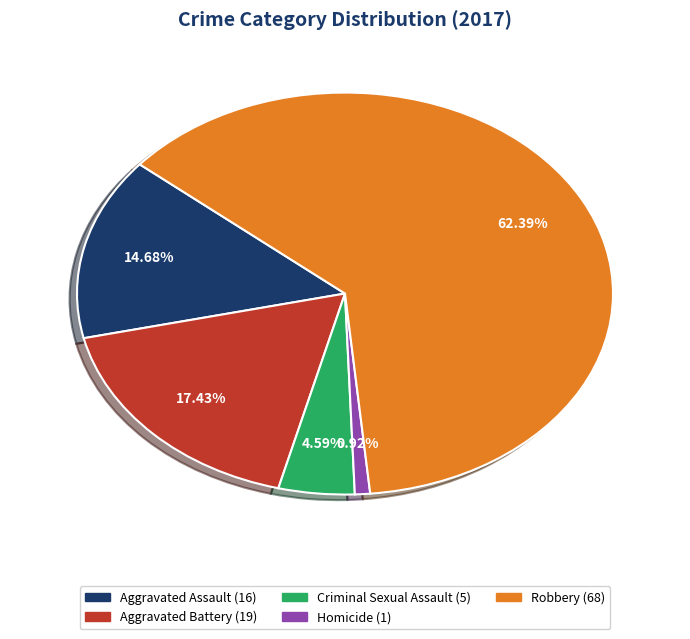

To the nearest percent, what is the combined percentage of Homicide and Aggravated Assault?

16%